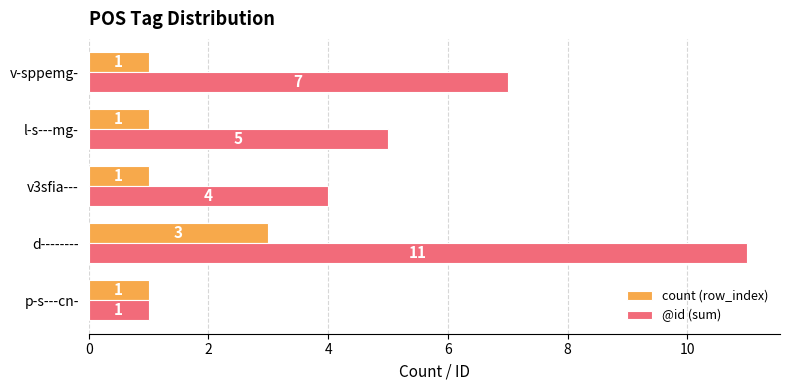

How many @id (sum) values are between 4 and 7?

3